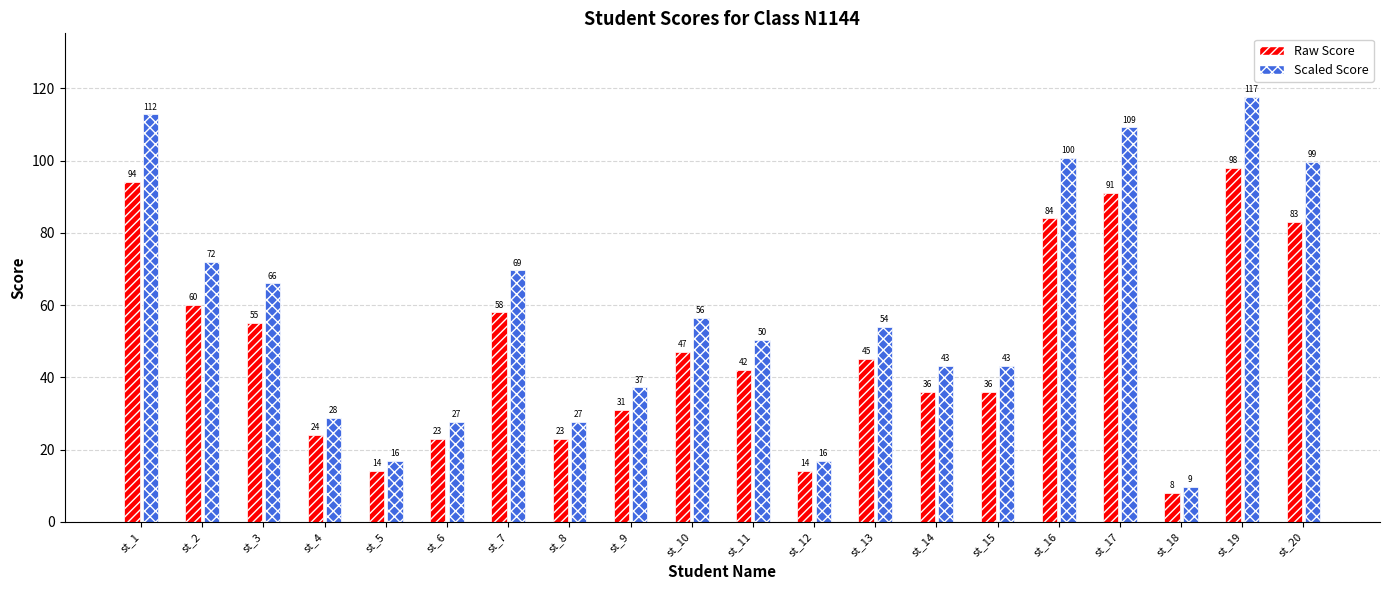

What is the difference between the highest and lowest values at st_2?

12.0